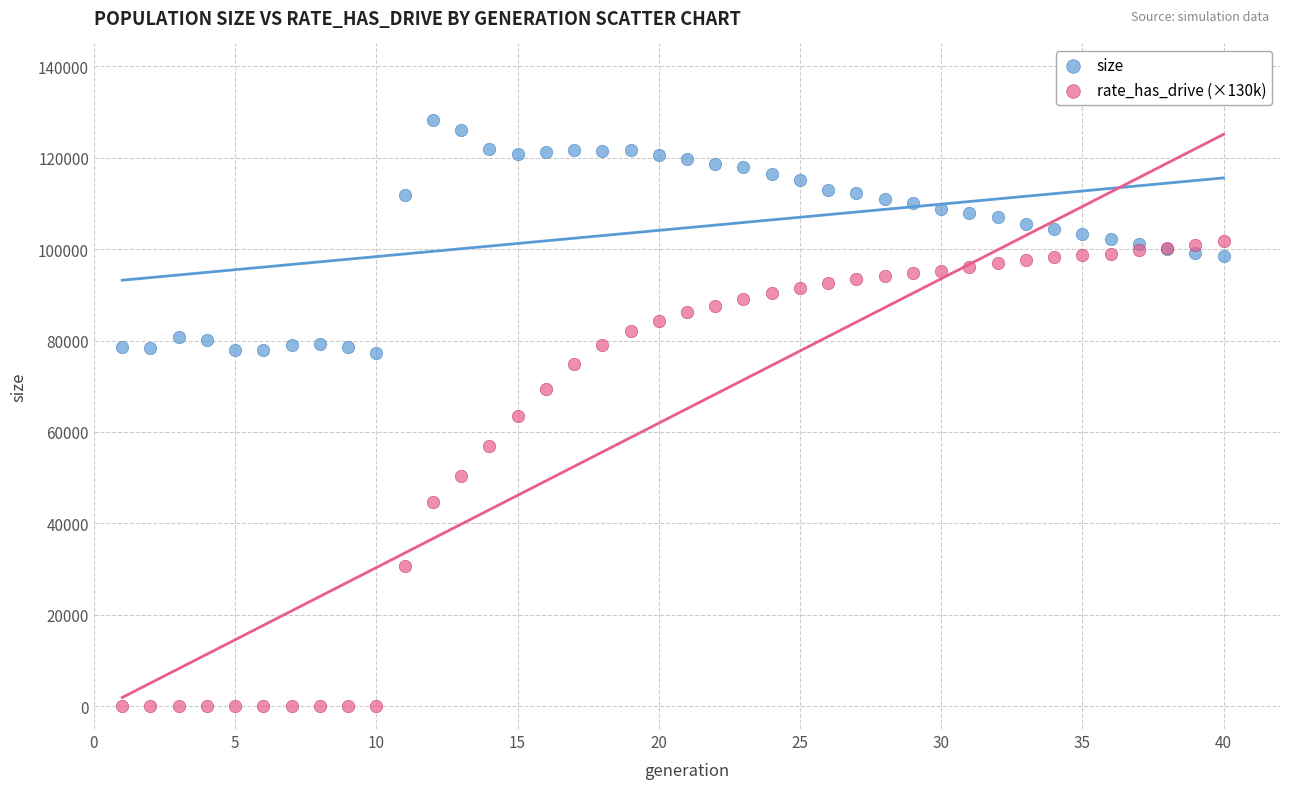

Which series reaches the minimum Y coordinate?

rate_has_drive (×130k)